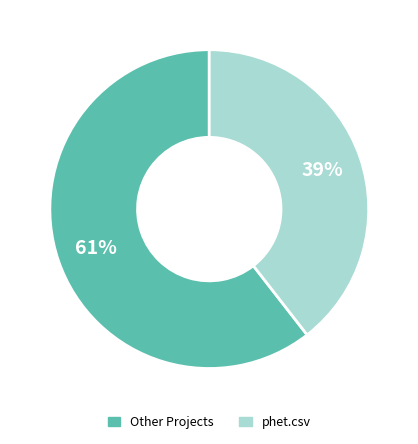

How many slices are in this pie chart?

2